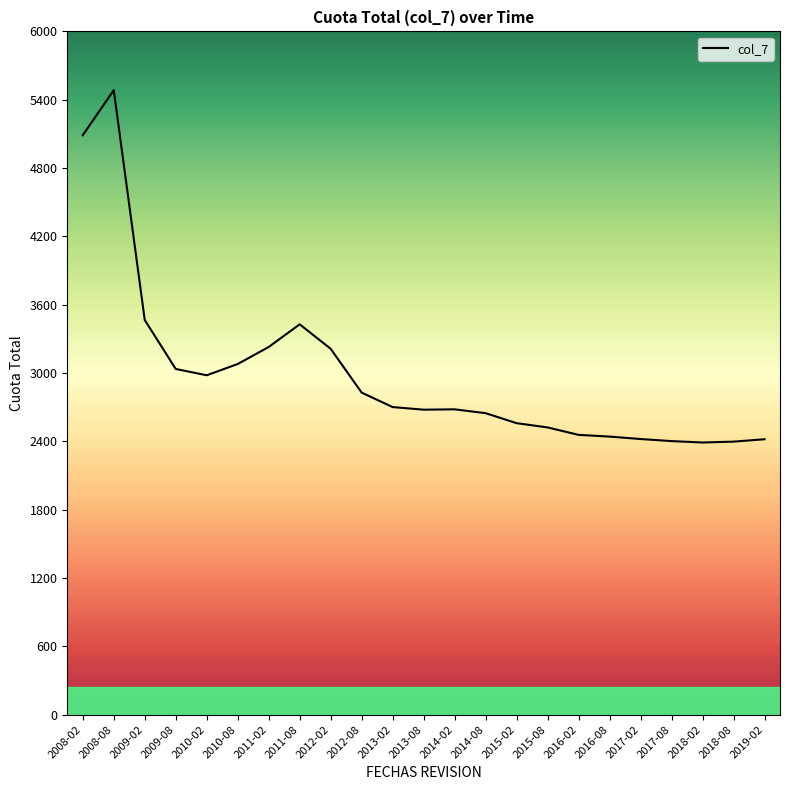

Is this an area chart (filled region under the line)?

No